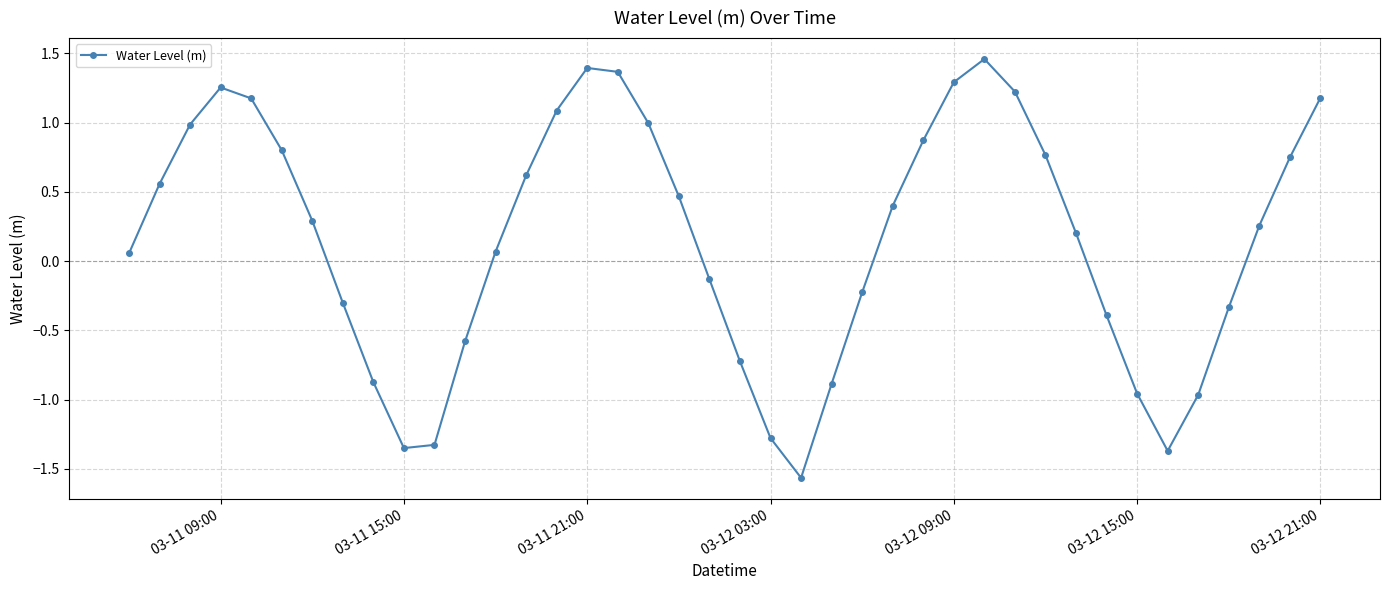

Is this an area chart (filled region under the line)?

No